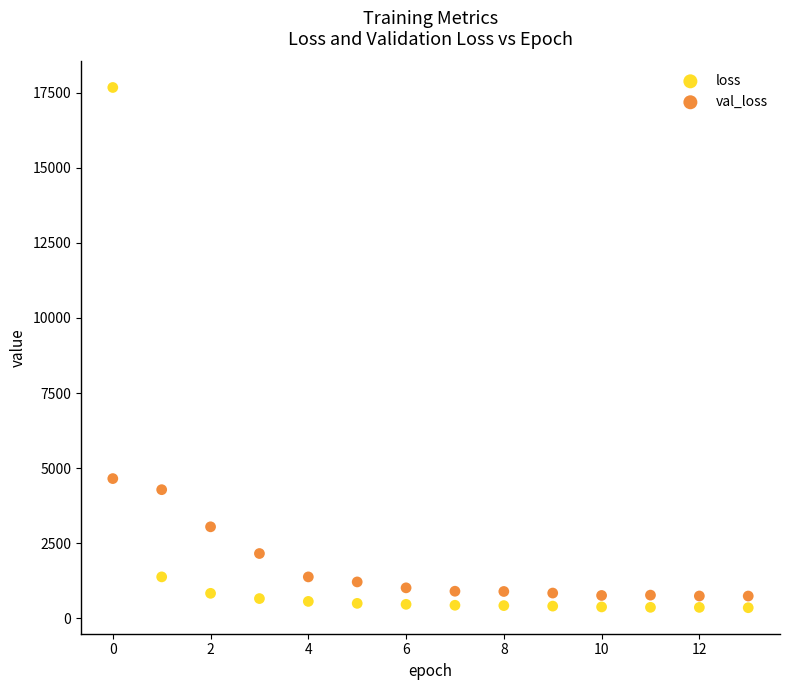

In the loss series, what Y value is closest to 9012?

1381.8